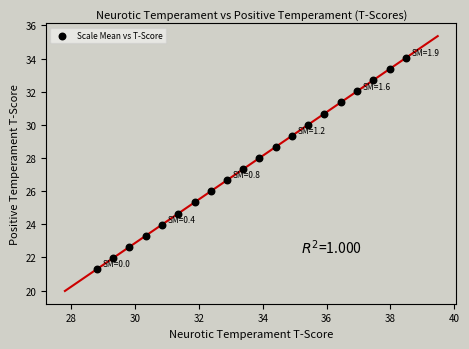

What is the range of X values (max minus min)?

9.7